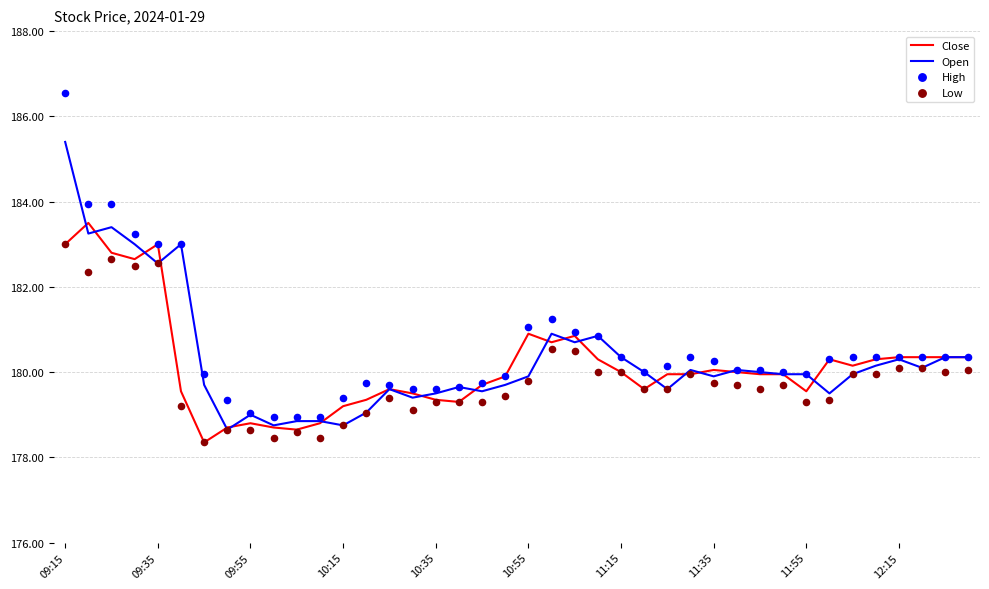

Which series reaches the minimum Y coordinate?

Close